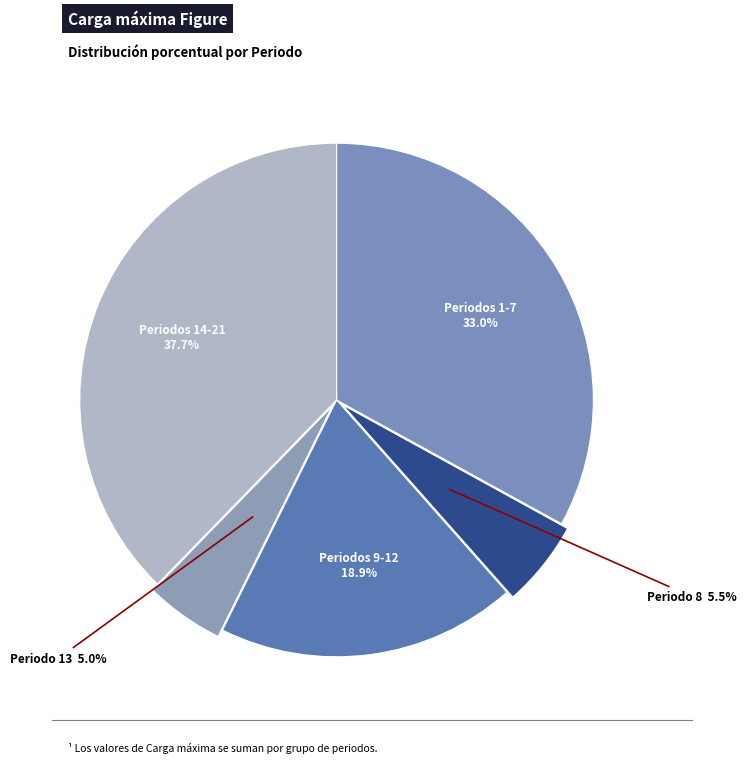

How many segments does this pie chart have?

5